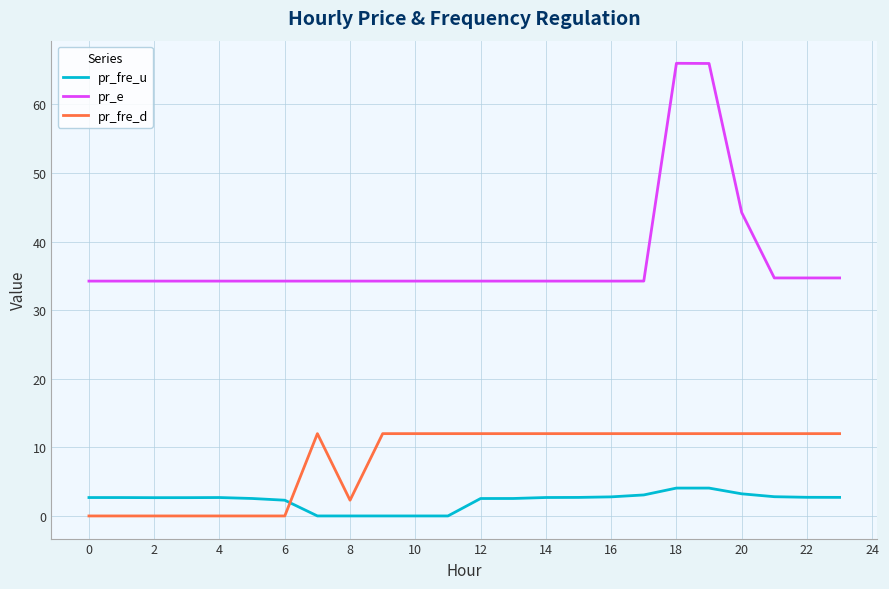

Rank the series by their average value, from highest to lowest.

pr_e, pr_fre_d, pr_fre_u